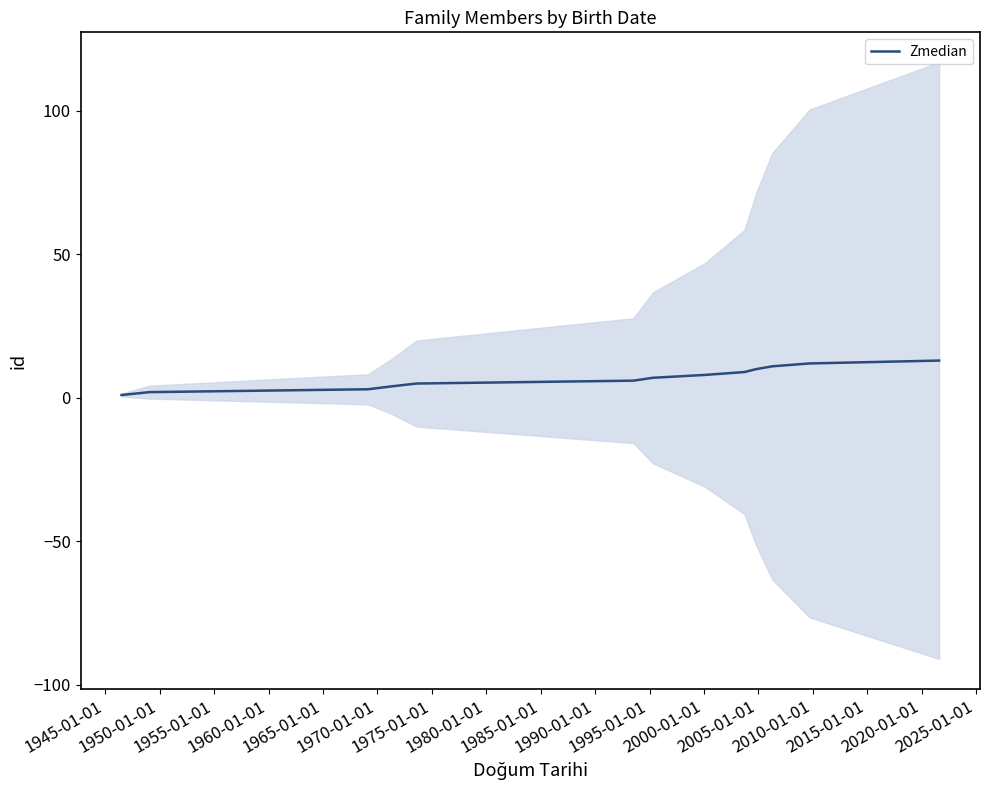

What is the sum of all values?

91